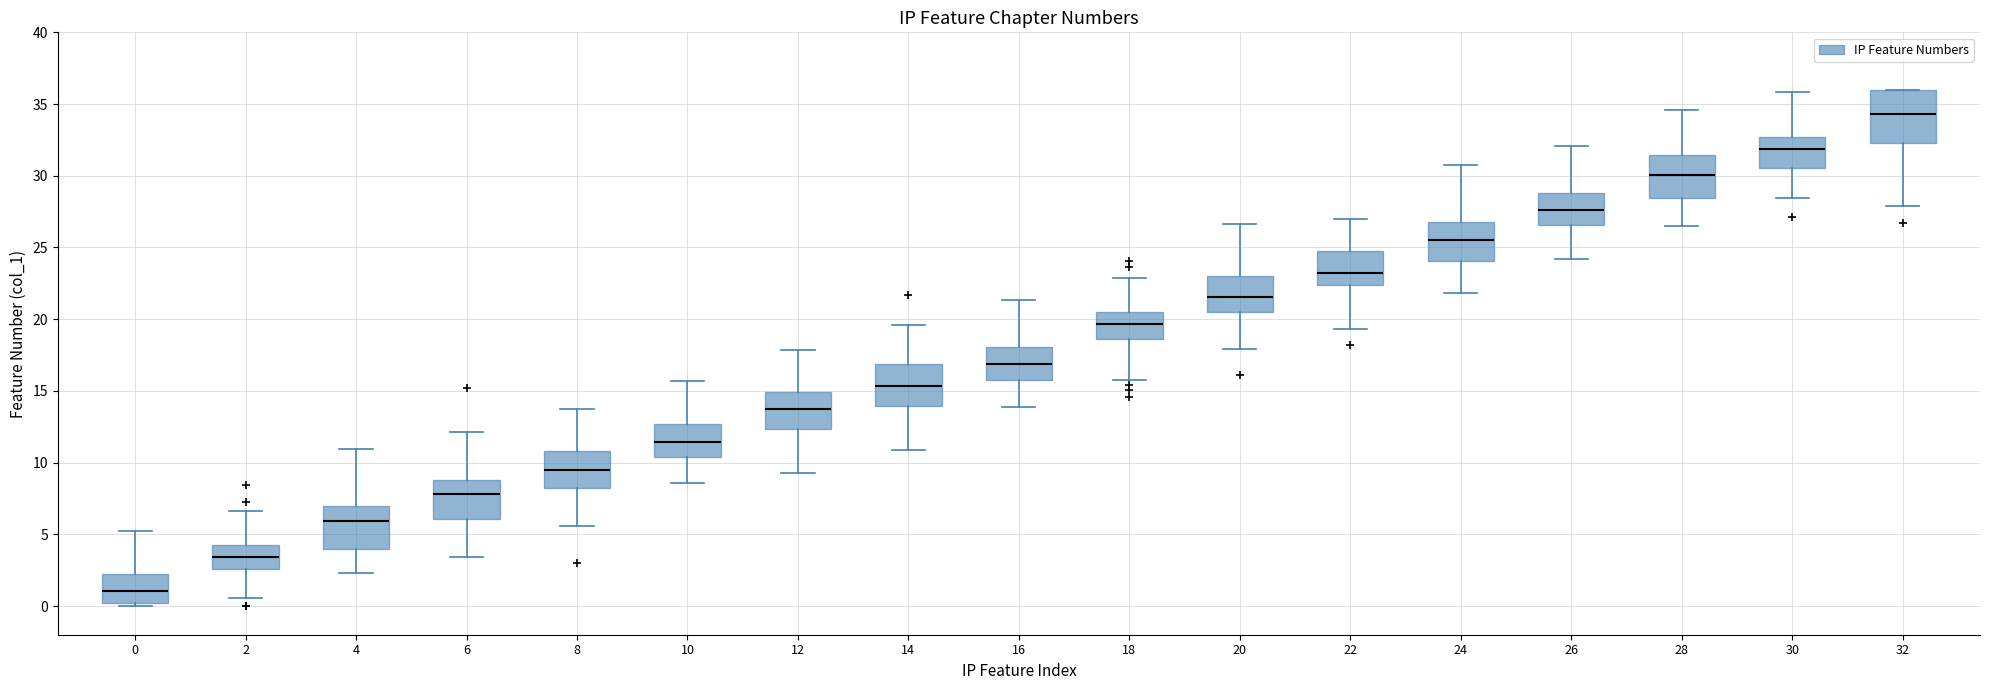

Where does the median line of the box at x = 26 sit on the y-axis? The values are not printed on the chart, so give them approximately, as read against the axis.

27.5